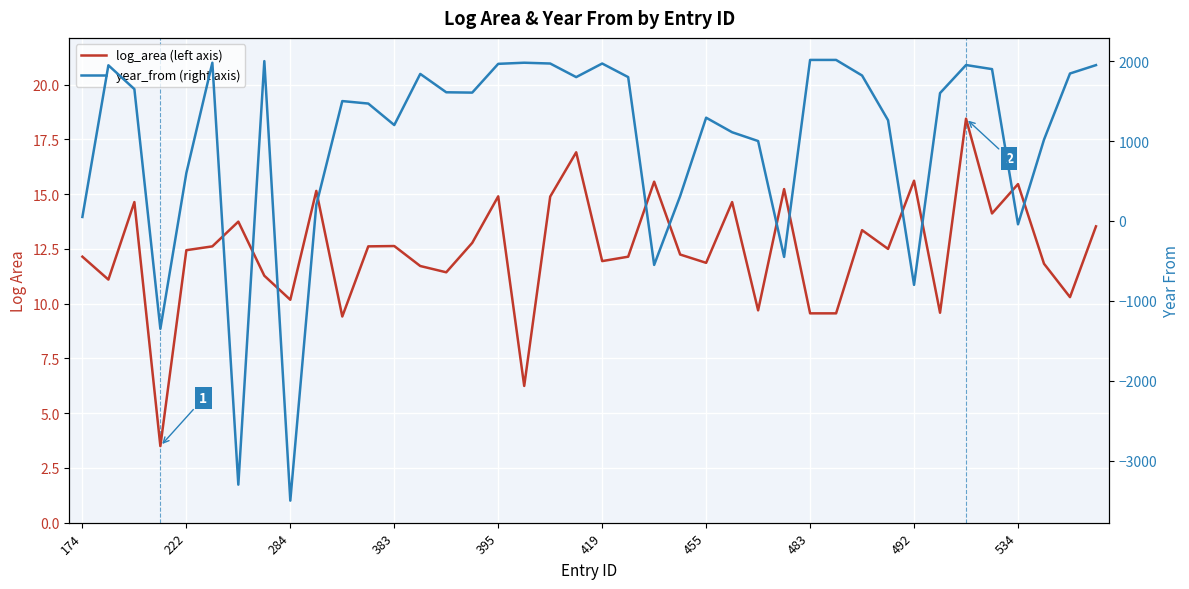

Is it true that log_area (left axis) equals 20.8 at 27?

False